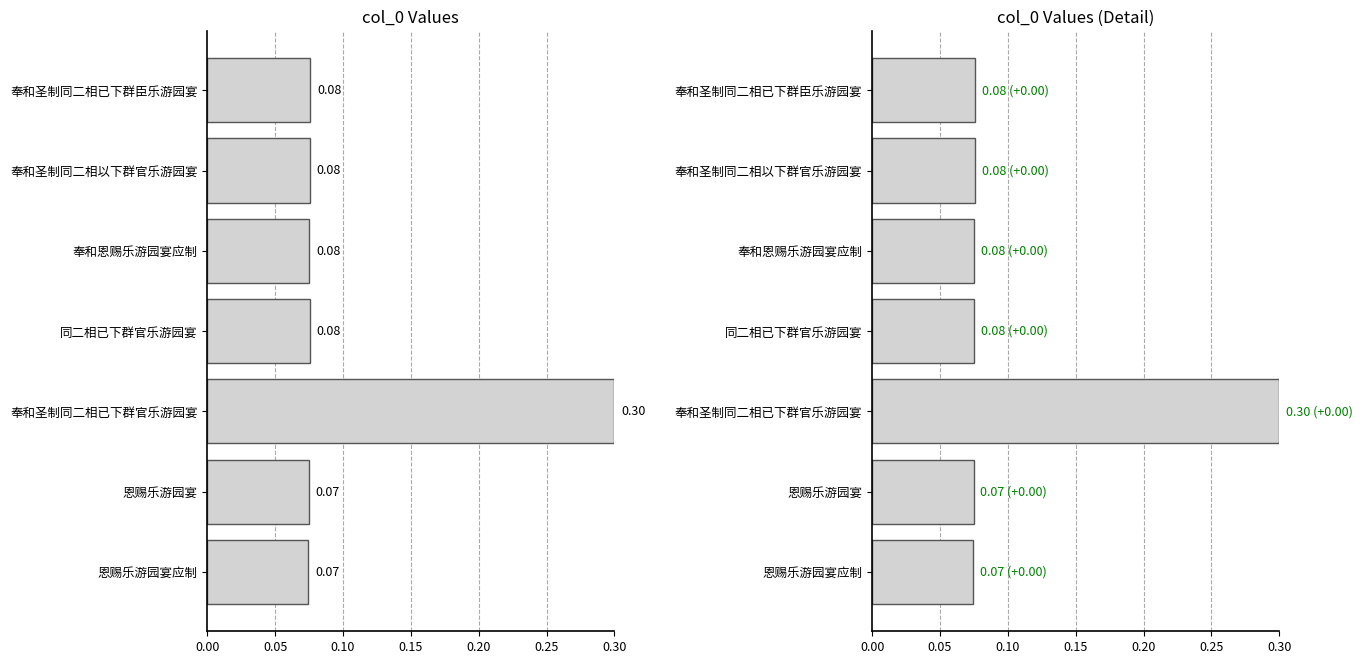

What is the sum of all values?

0.8